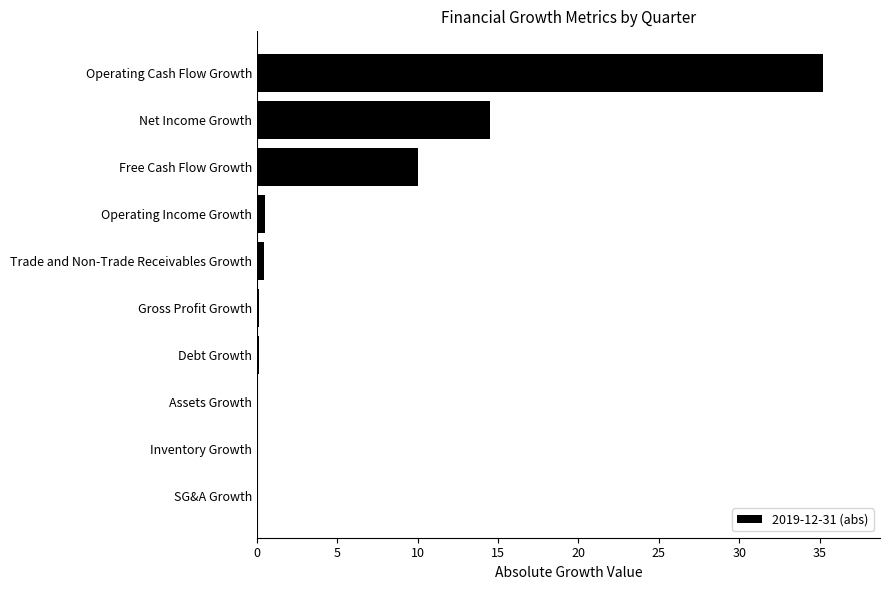

What is the sum of all values?

61.0